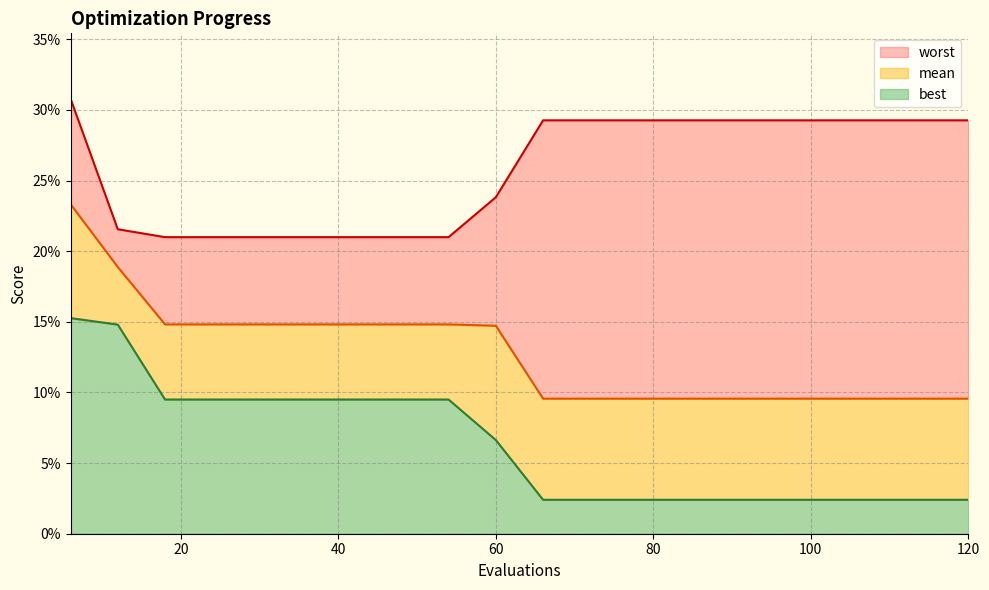

How many lines are shown in the chart?

3